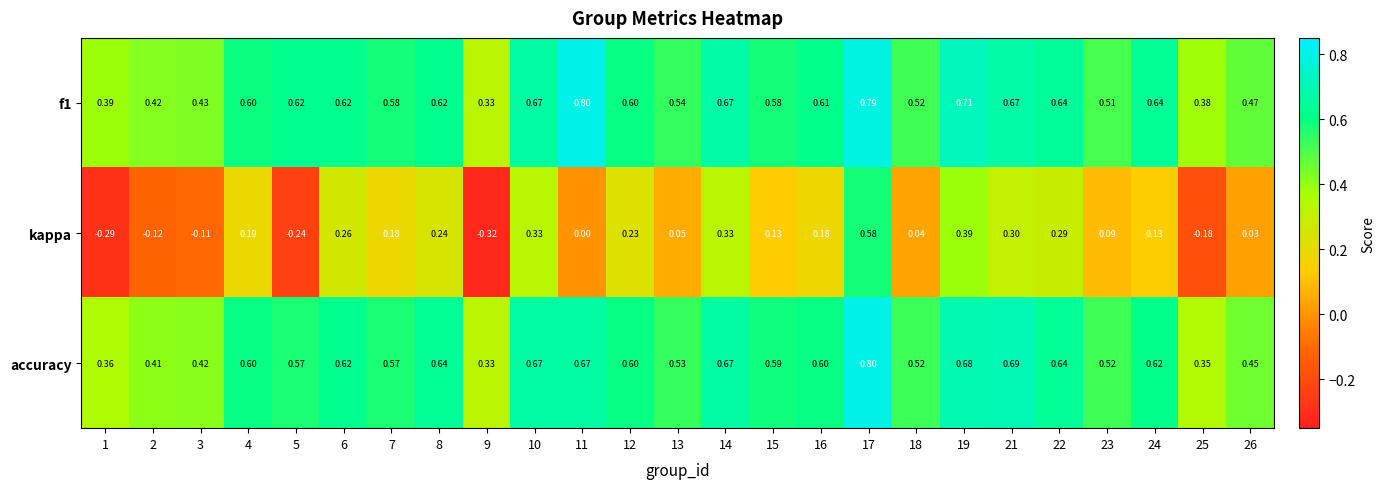

Is the value of f1 at 18 greater than the value of kappa at 3?

Yes